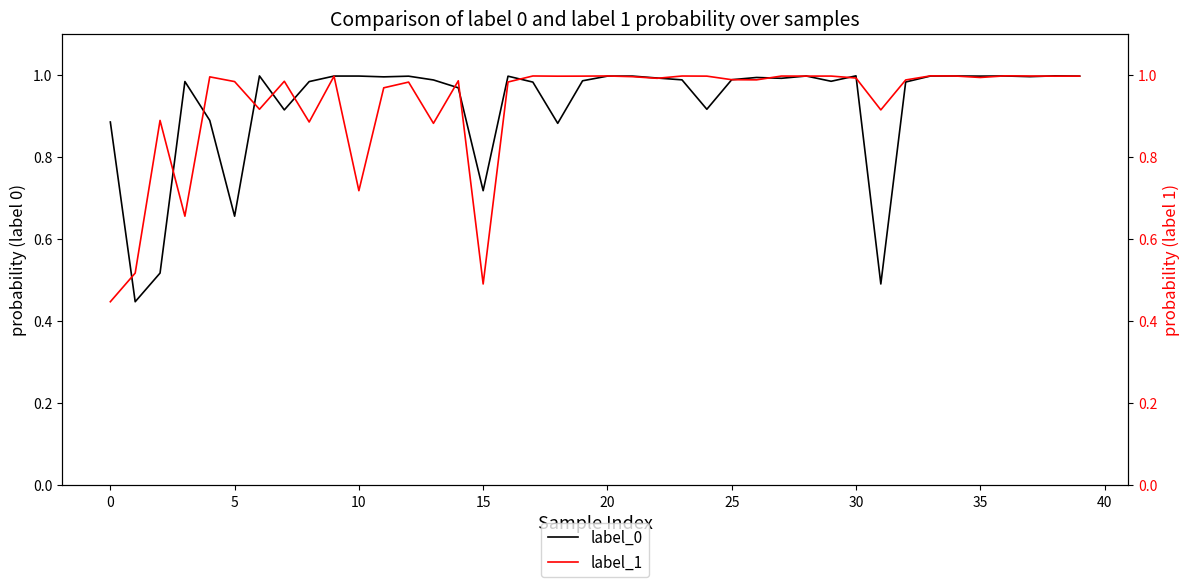

What is the difference between the maximum and minimum values in the label_1 series?

0.6